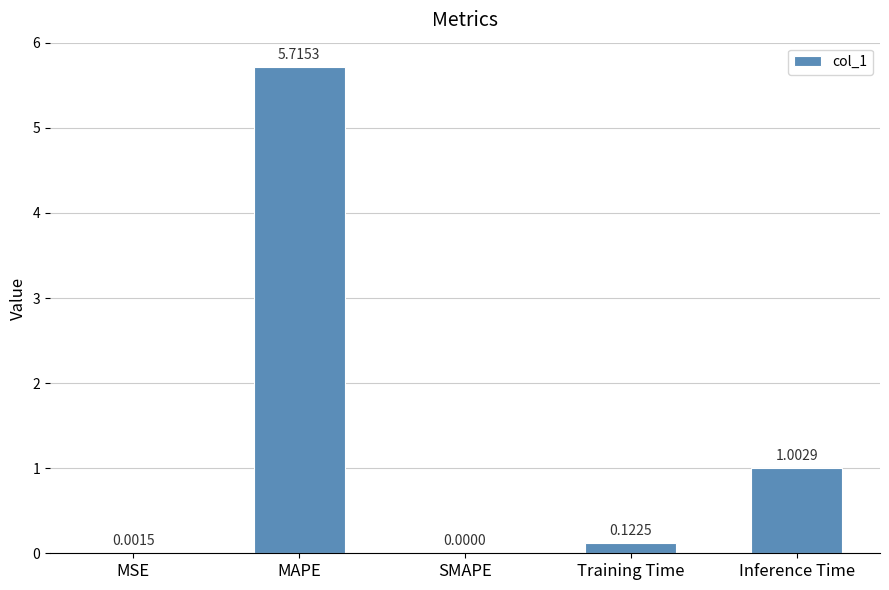

How many data points are above 0?

4